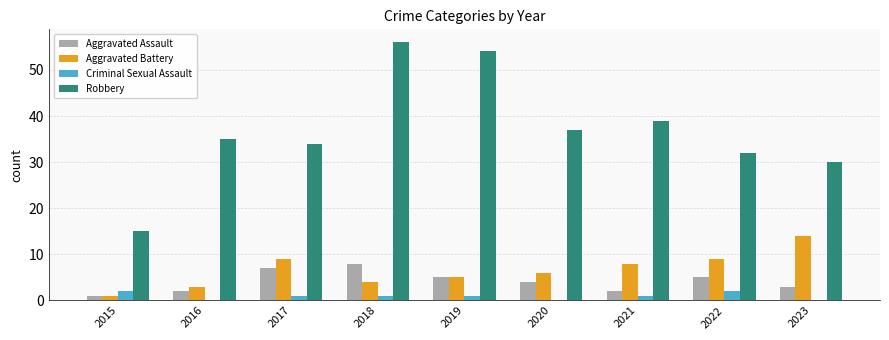

What is the maximum value shown in the chart?

56